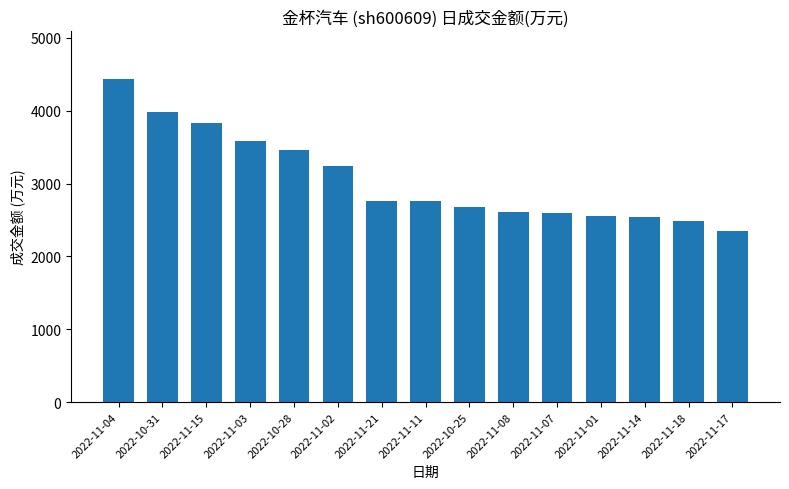

What is the ratio of the value at 2022-11-04 to the value at 2022-11-14?

1.7